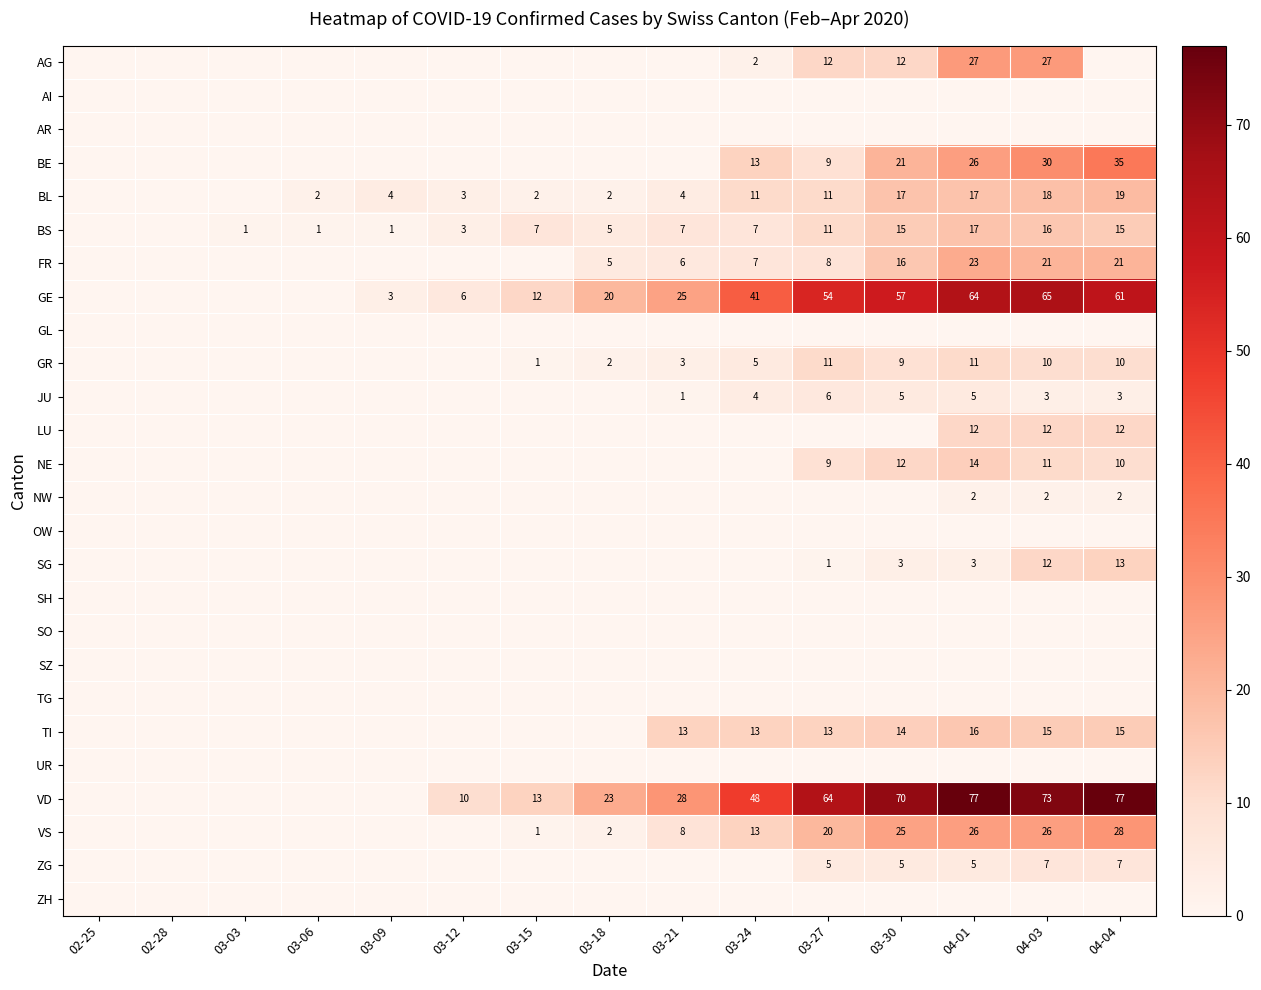

Is it true that GR equals 8 at 03-24?

False